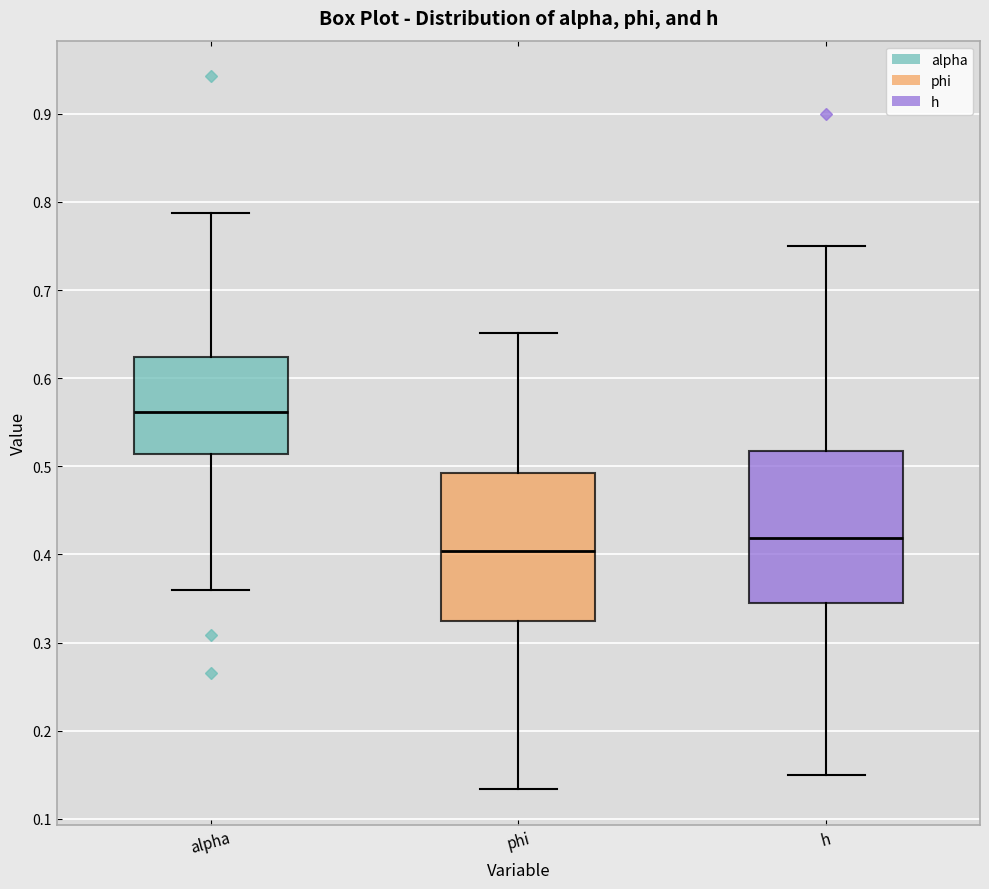

Where does the lower whisker of the box for phi end on the y-axis? The values are not printed on the chart, so give them approximately, as read against the axis.

0.13